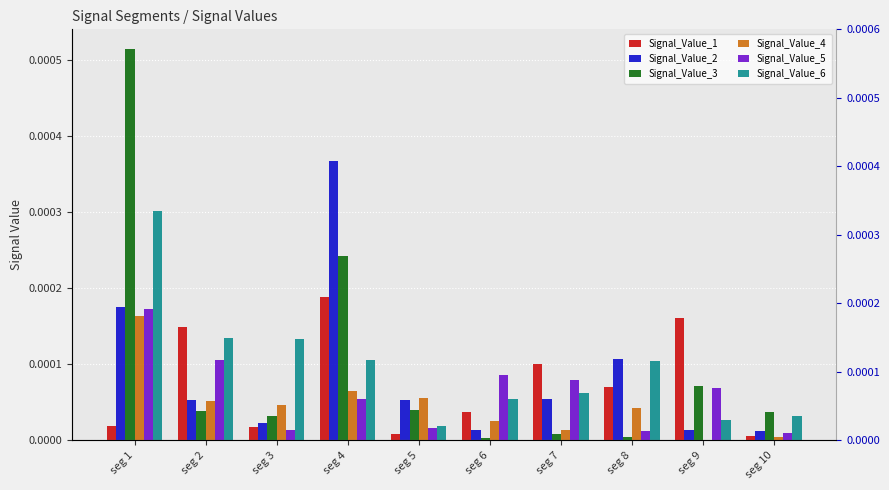

How many distinct data groups are displayed?

6